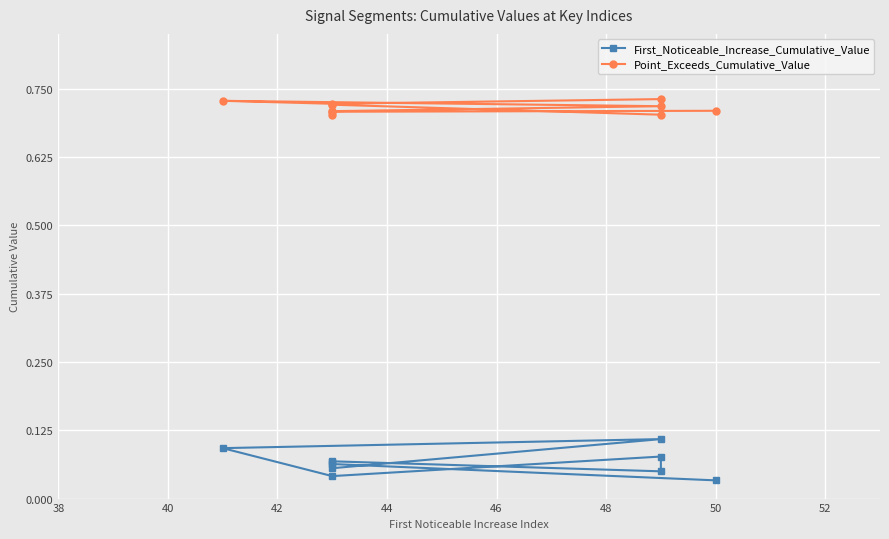

List the series in order of their peak value, highest first.

Point_Exceeds_Cumulative_Value, First_Noticeable_Increase_Cumulative_Value